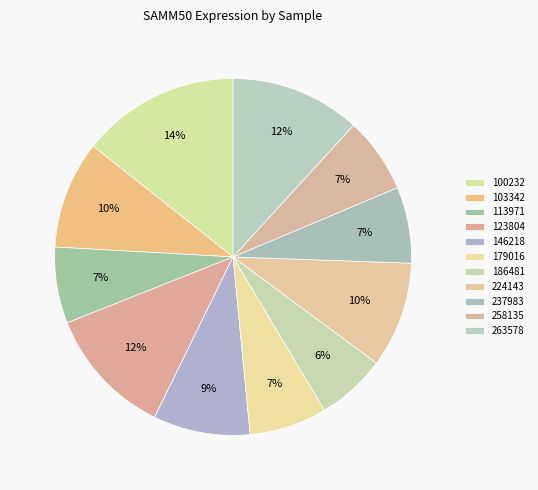

To the nearest percent, what portion does 224143 represent?

10%